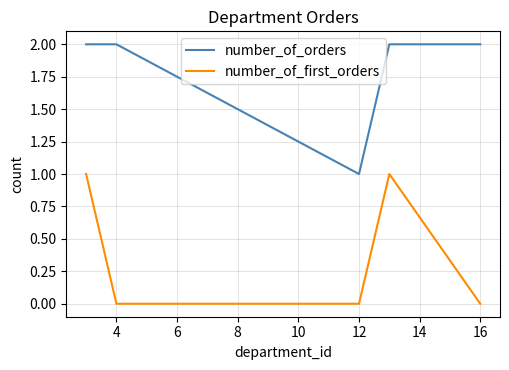

Reading left to right, what are all the values shown in this chart?

number_of_orders: 2	2	1	2	2
number_of_first_orders: 1	0	0	1	0